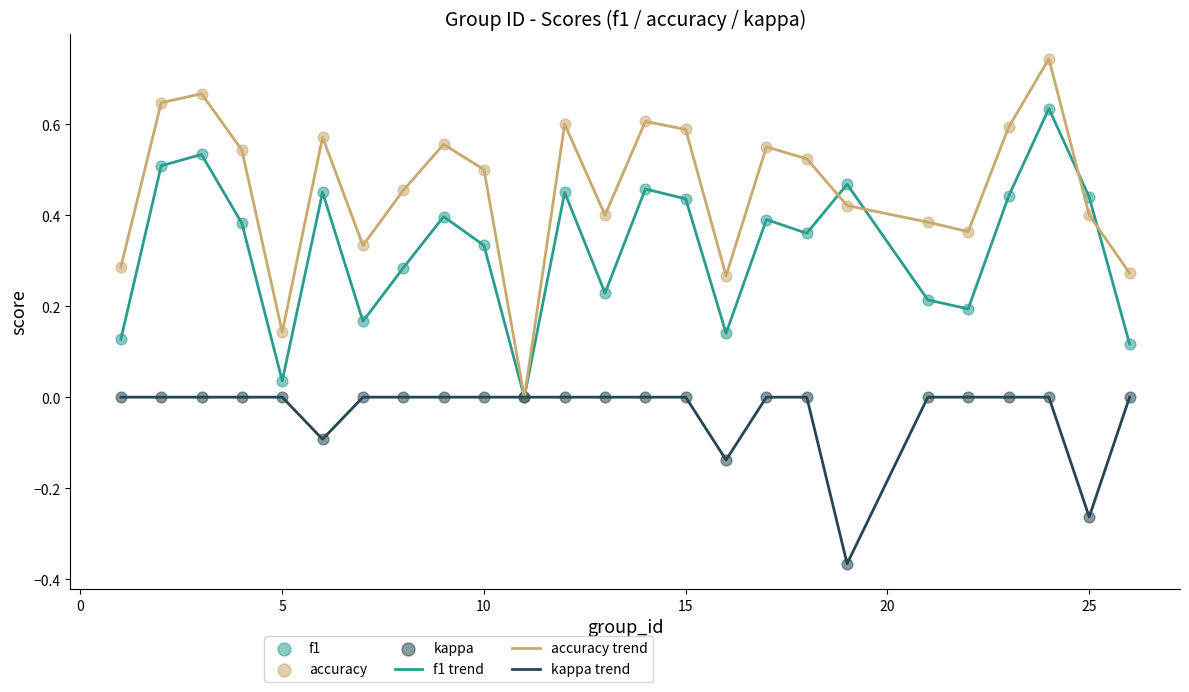

Which series has the largest range (max minus min)?

accuracy trend